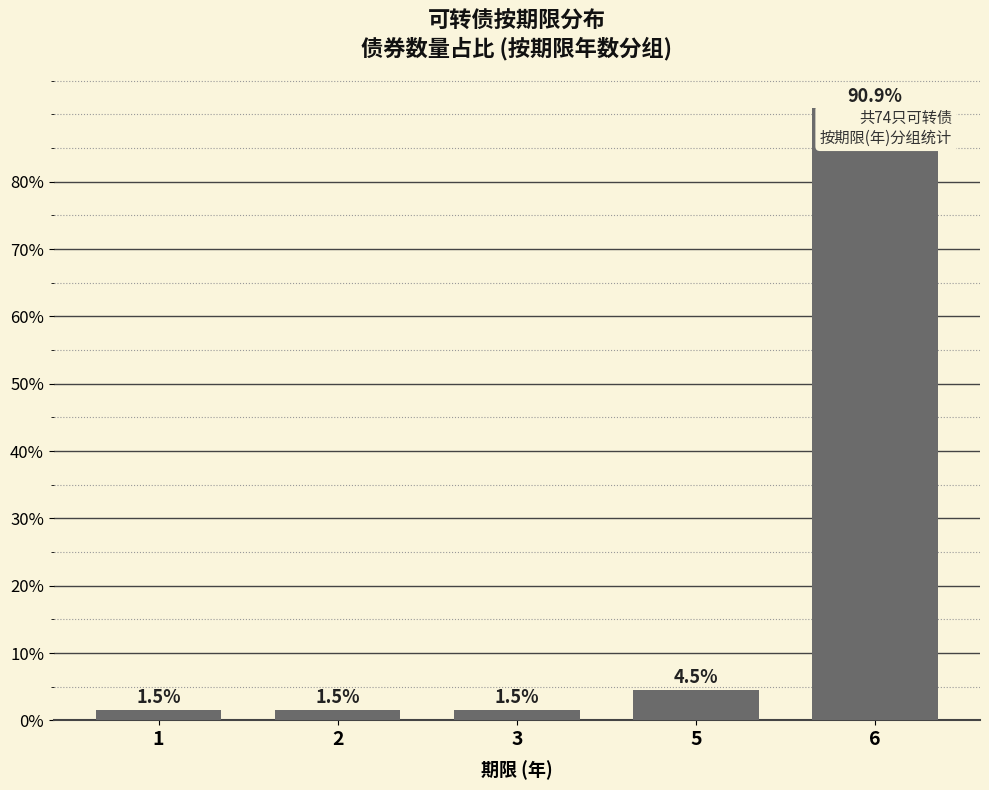

What is the approximate value at 5?

4.5